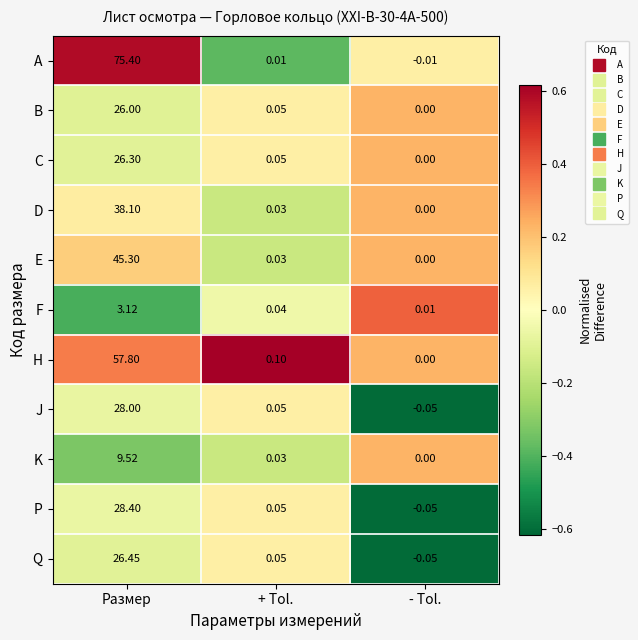

Where is B nearest to the value 13?

+ Tol.